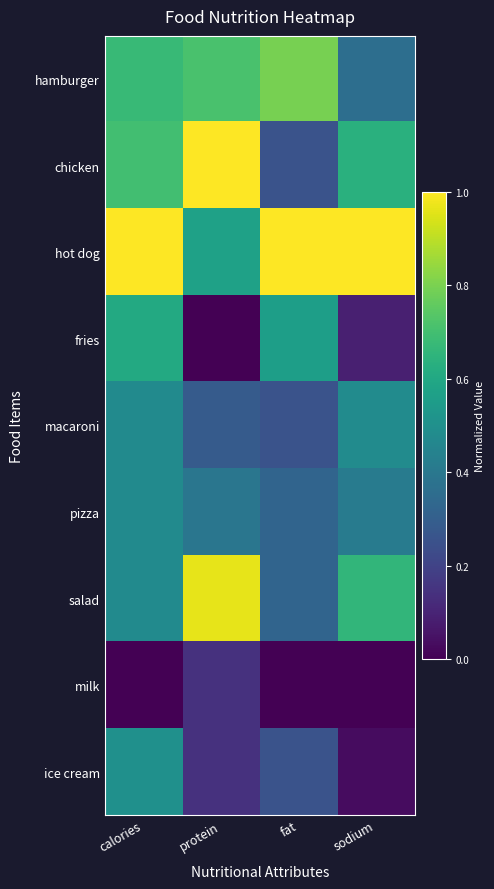

What is the spread (max minus min) of values at fat?

1.0